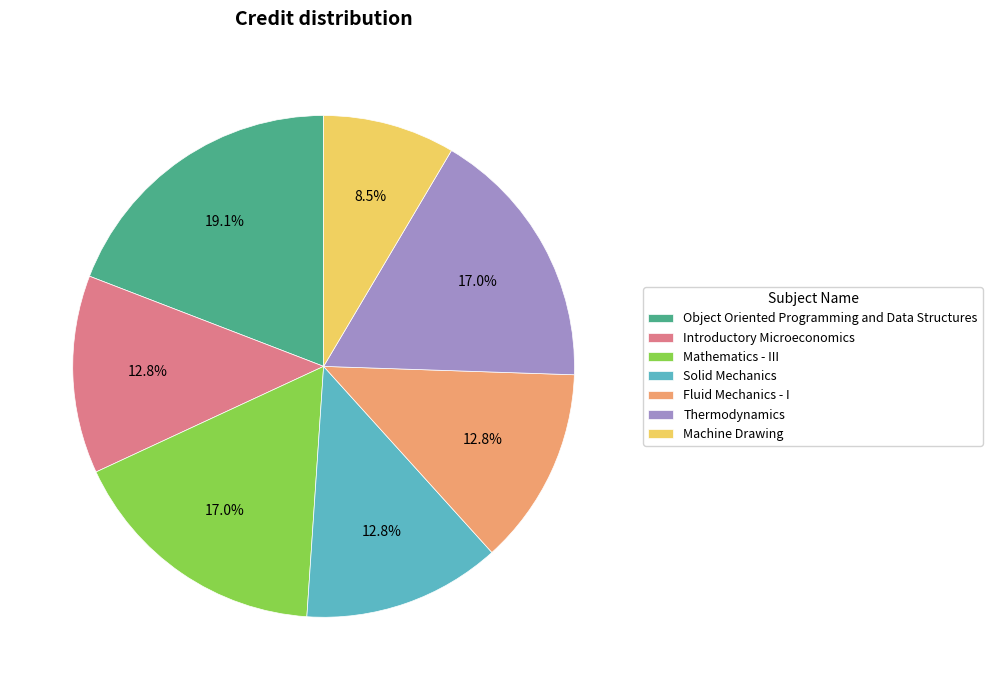

How many segments does this pie chart have?

7